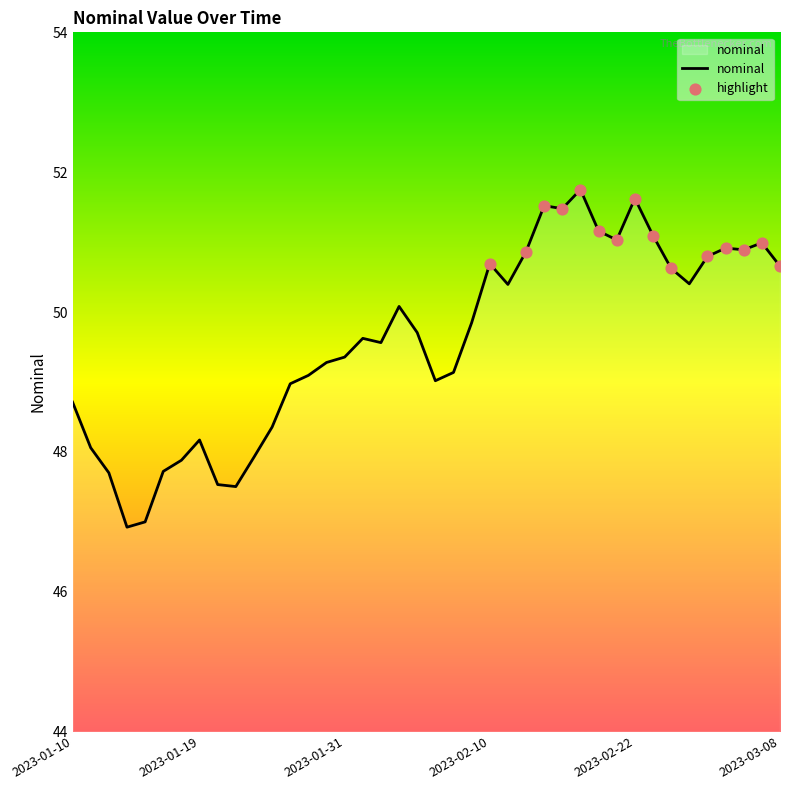

What is the difference between the maximum and minimum values?

4.8